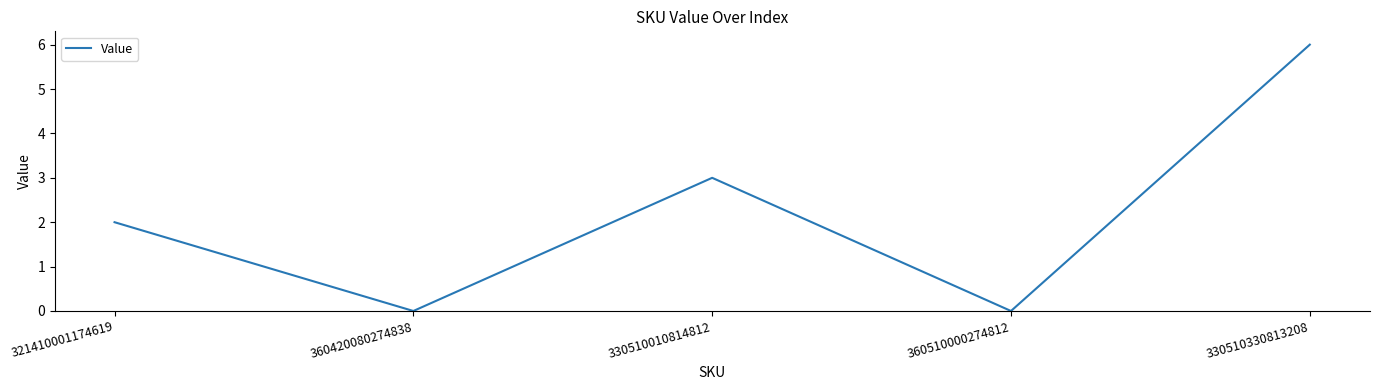

The value at 321410001174619 is 2. True or false?

True